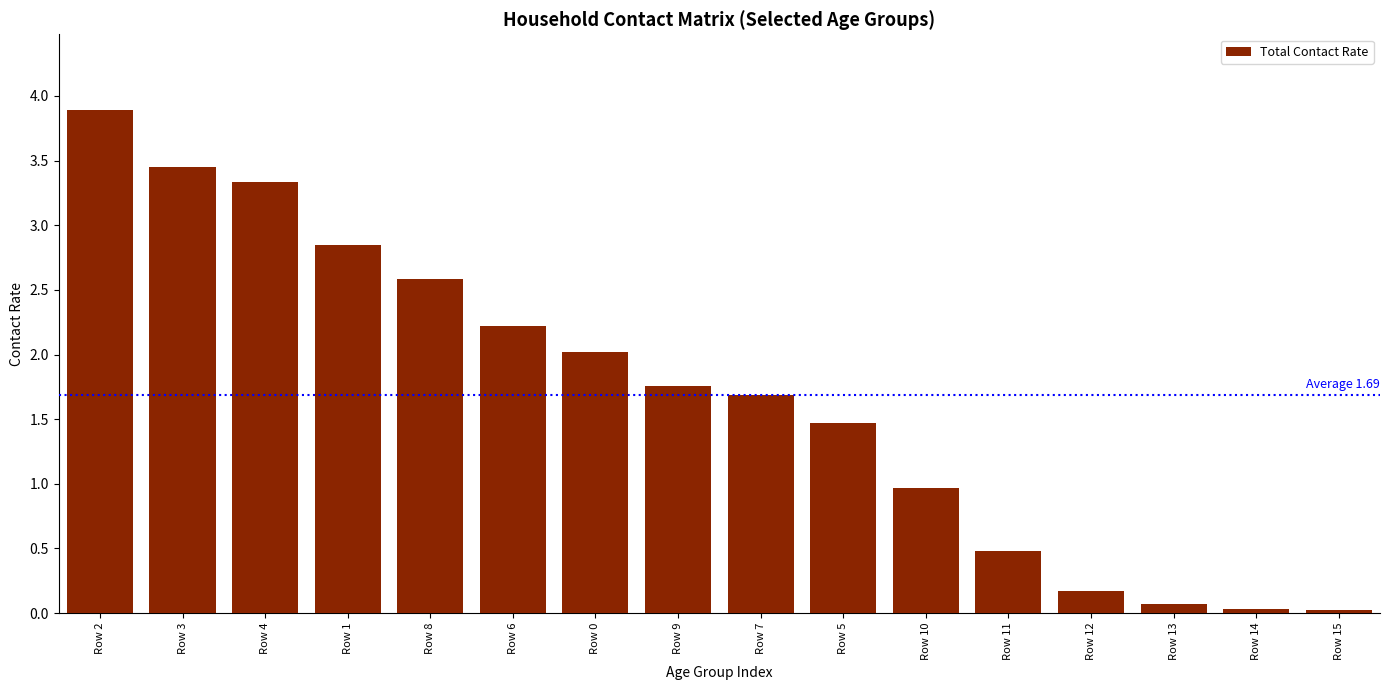

What is the value of the 3rd bar from the left?

3.3